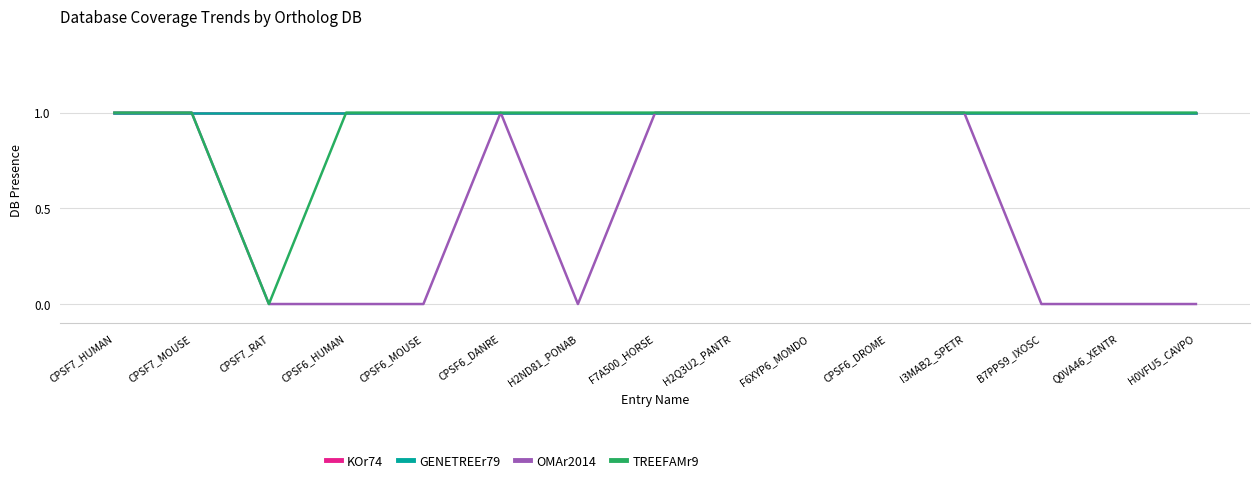

Which has a higher value, CPSF6_HUMAN or Q0VA46_XENTR?

CPSF6_HUMAN